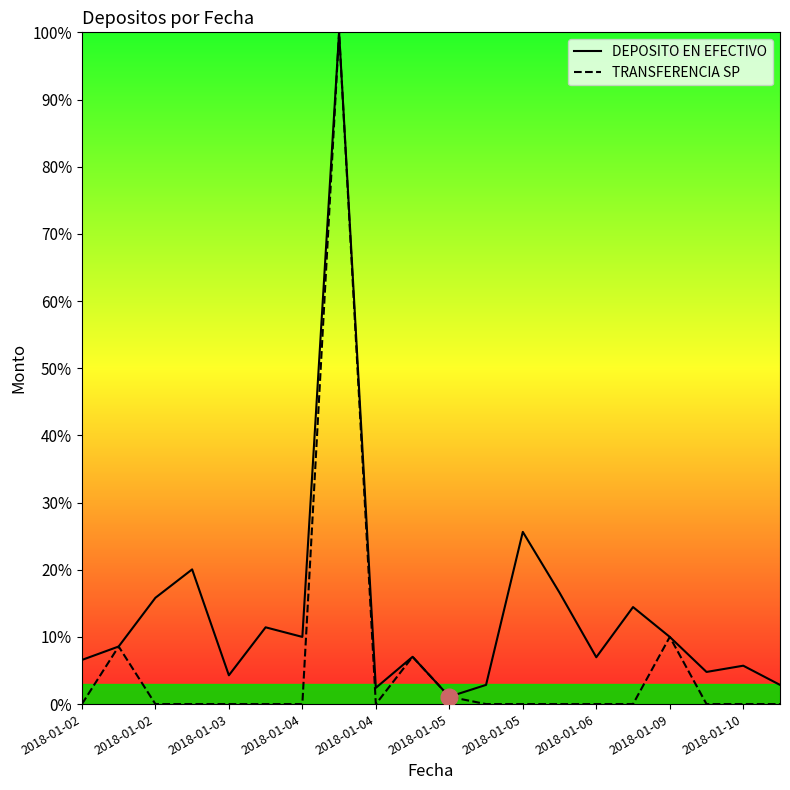

How many data points in DEPOSITO EN EFECTIVO are less than 8?

10